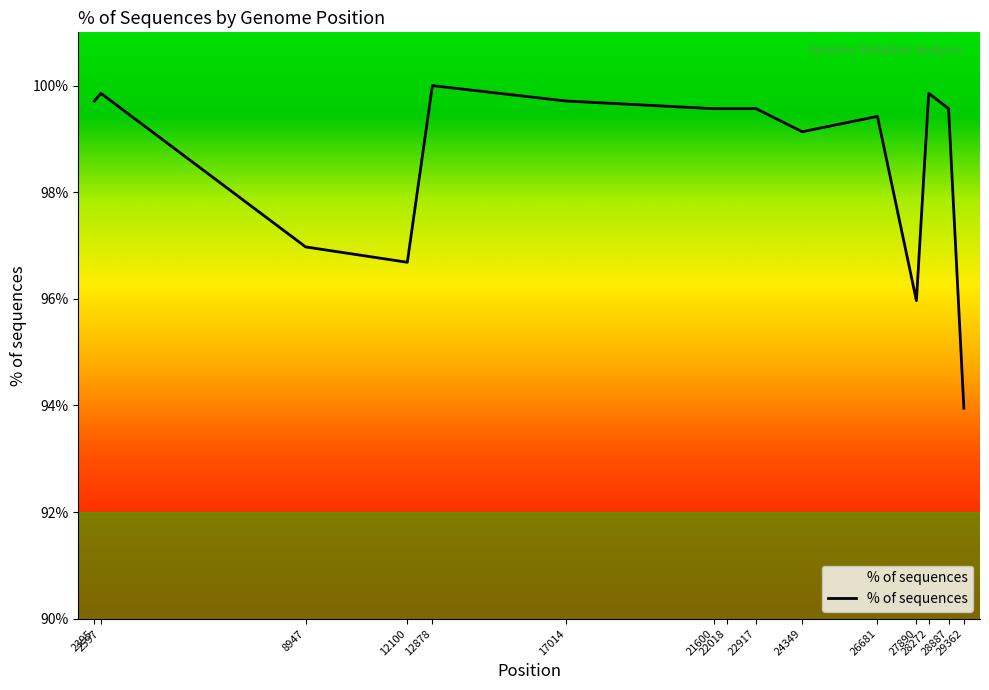

How many values exceed 99?

11